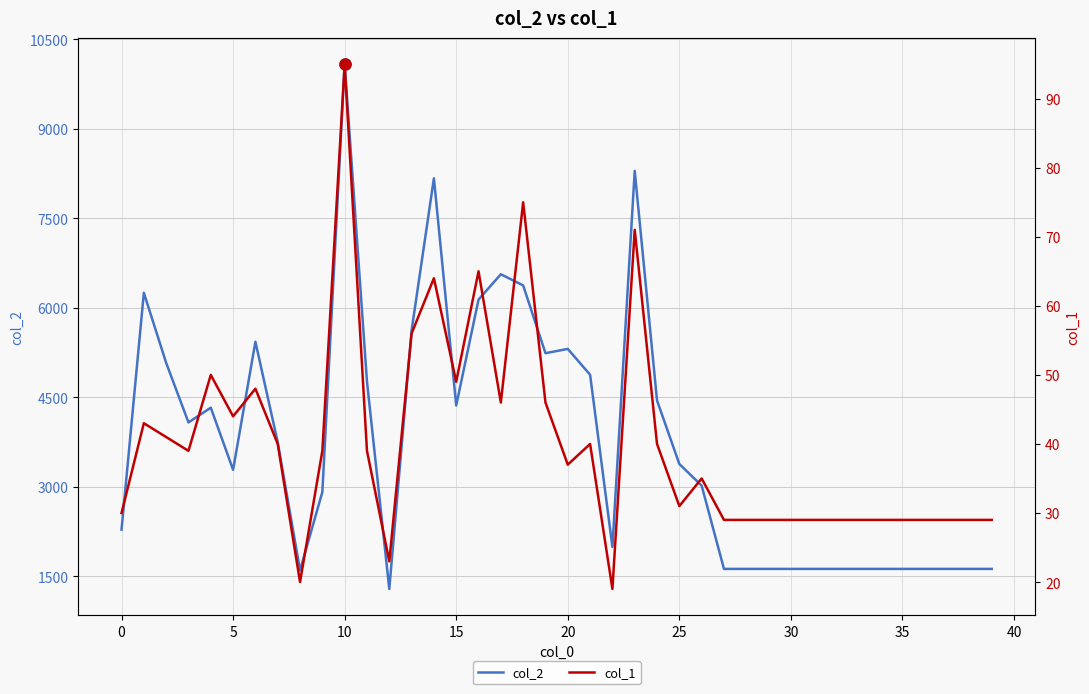

Rank the series at 32 from lowest to highest value.

col_1, col_2